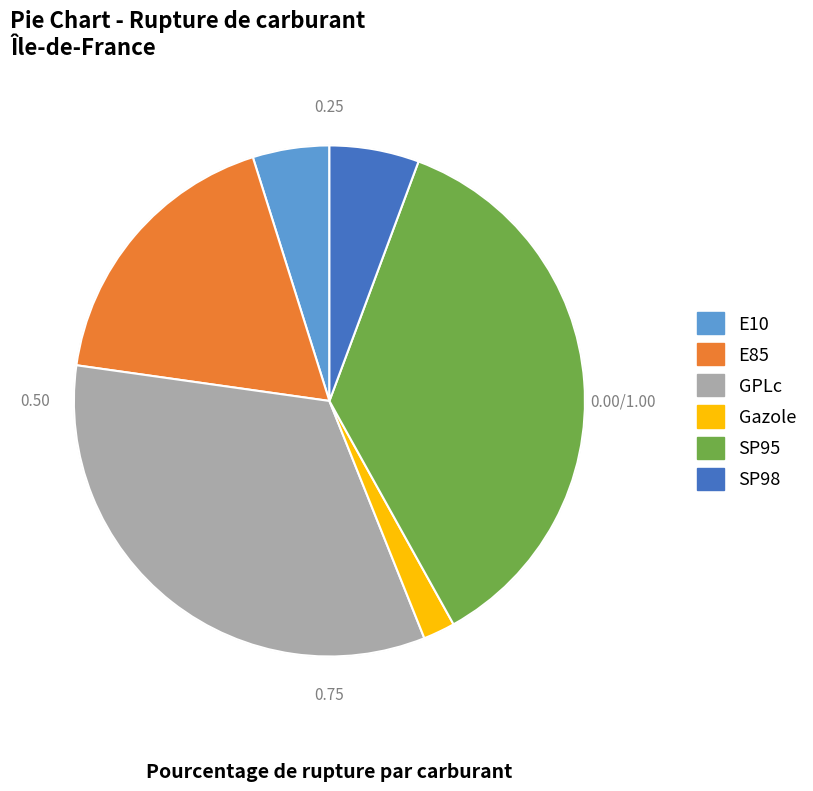

What is the ratio of the value at E10 to the value at SP98?

0.9